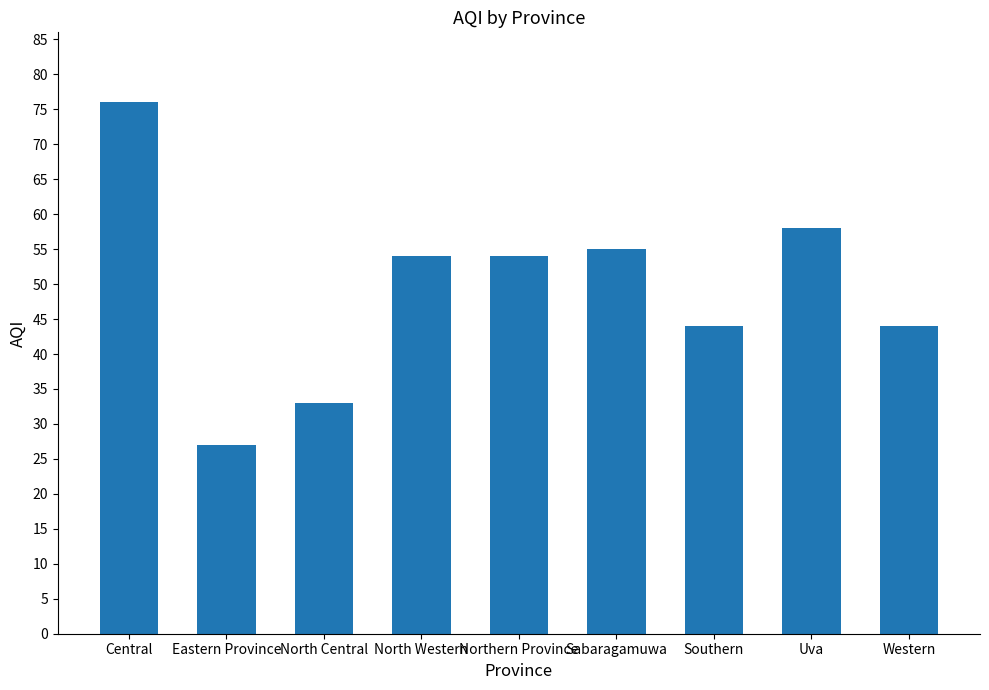

How many bars are there in total?

9